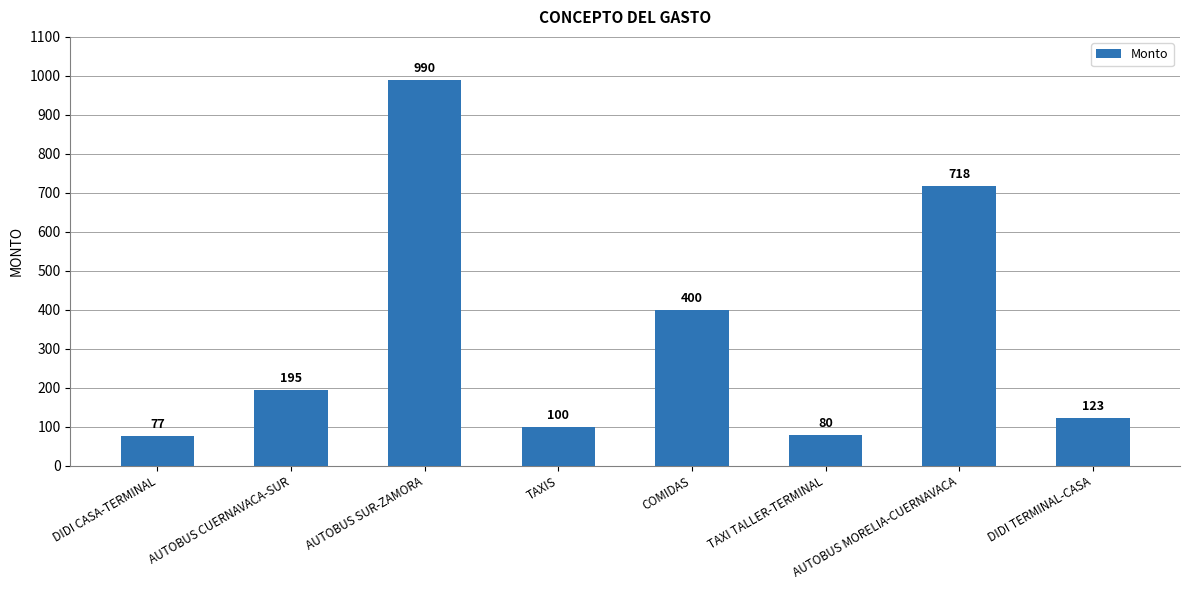

Which category has the lowest value across all series?

DIDI CASA-TERMINAL